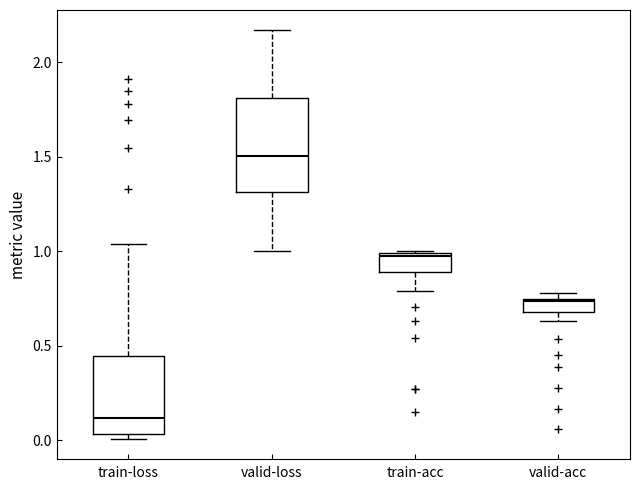

Which box has the highest median line?

valid-loss